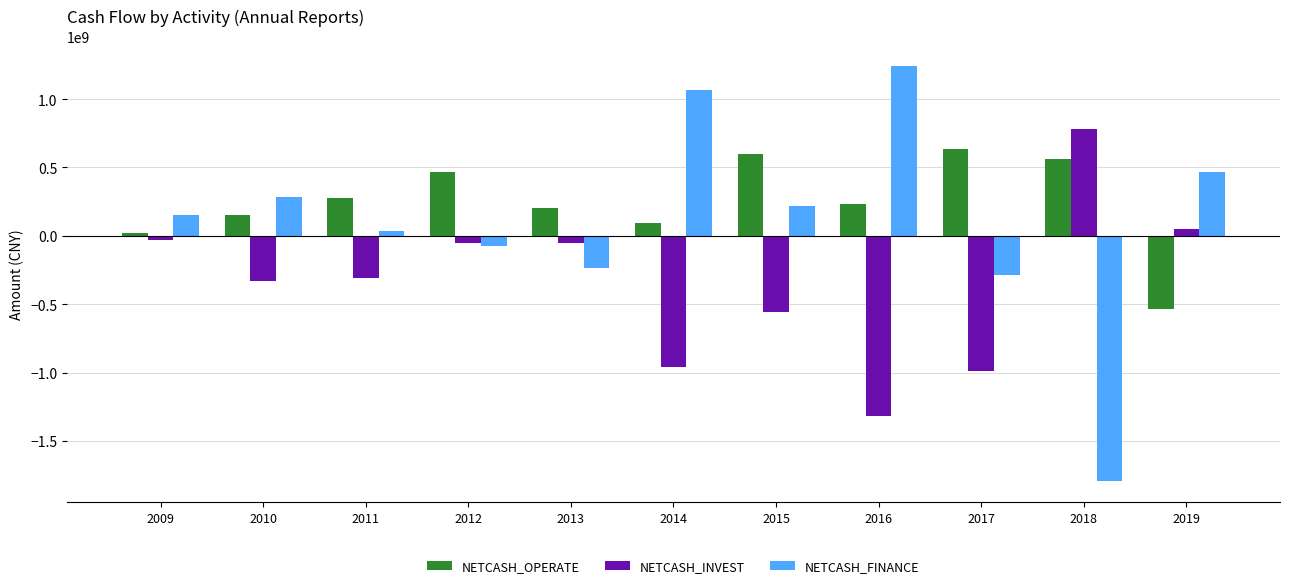

Is it true that NETCASH_INVEST equals -54231644.7 at 2013?

True